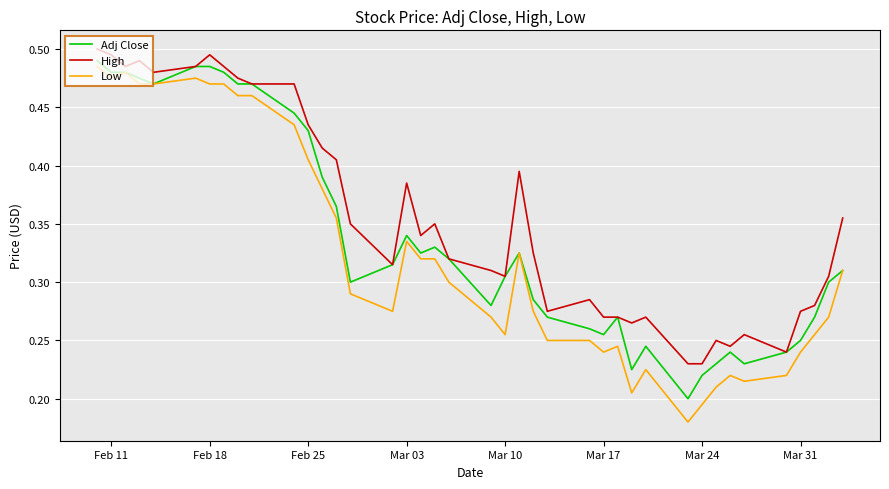

List the series in order of their overall mean, lowest first.

Low, Adj Close, High